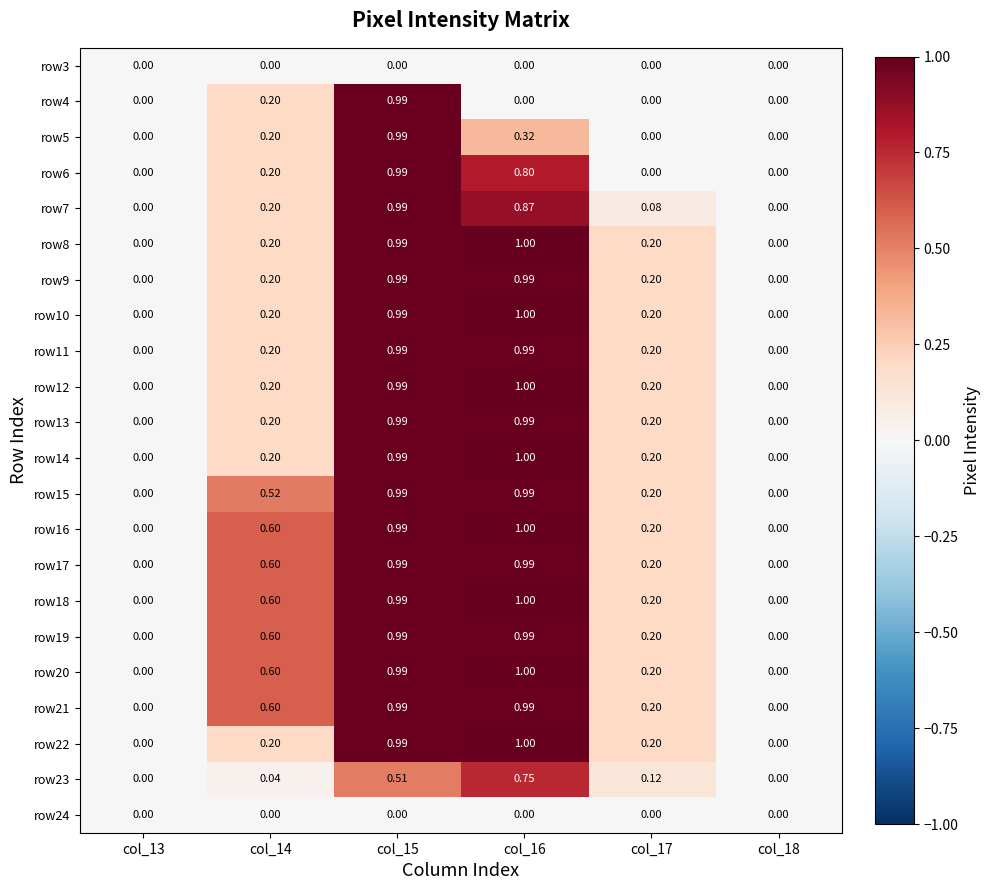

What is the total value across all series at col_16?

17.7